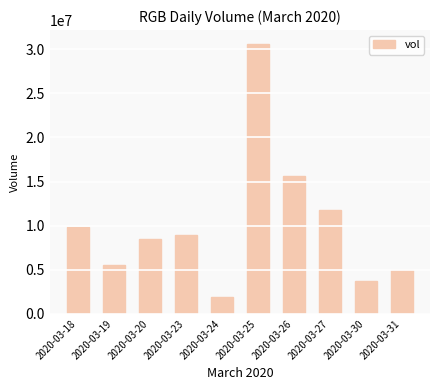

What is the value of the 10th bar from the left?

4992000